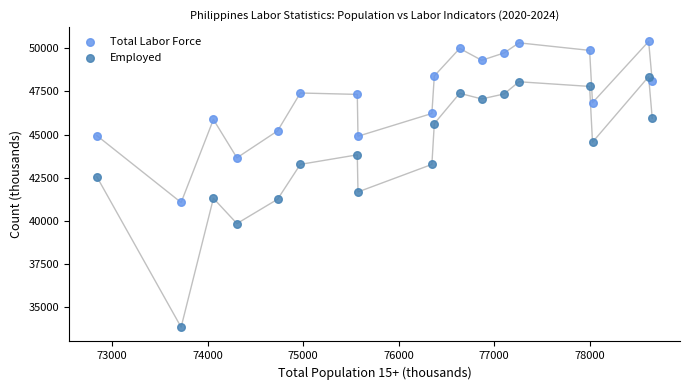

Which series has the largest Y range (max minus min)?

Employed